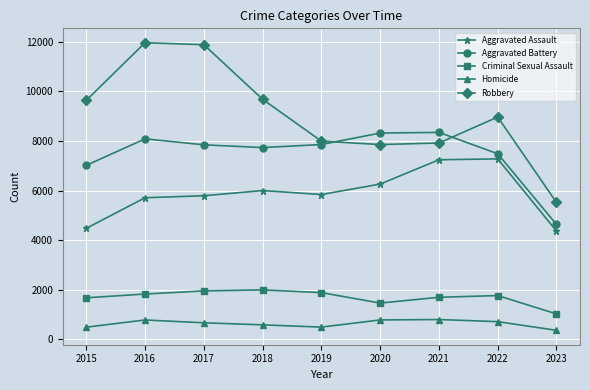

At which category does the chart reach its minimum across all series?

2023